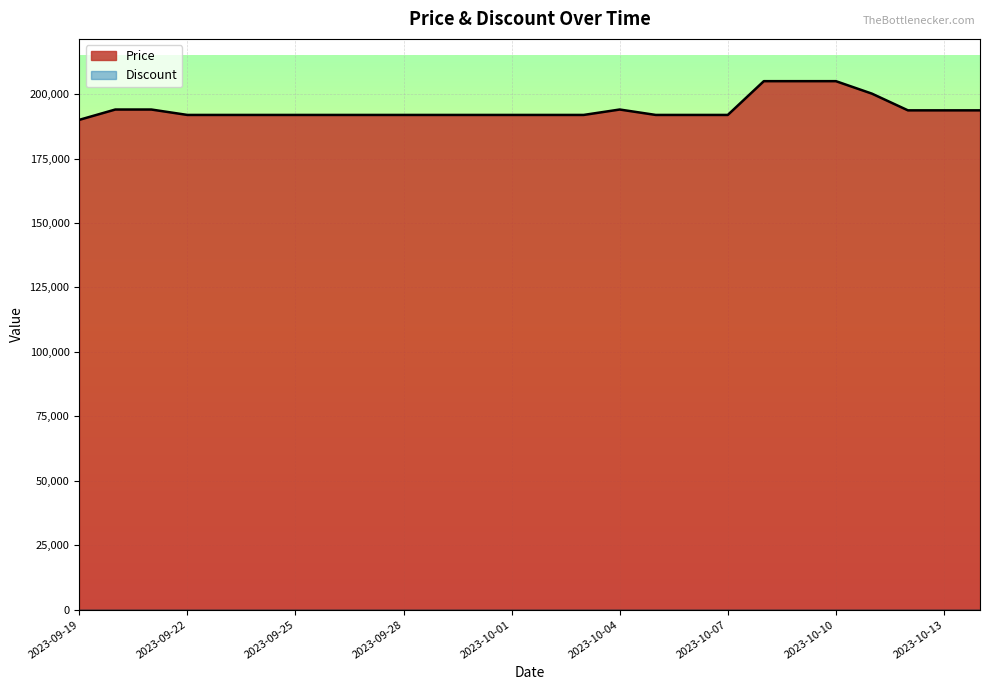

Rank the categories by value from highest to lowest.

2023-10-08, 2023-10-09, 2023-10-10, 2023-10-11, 2023-09-20, 2023-09-21, 2023-10-04, 2023-10-12, 2023-10-13, 2023-10-14, 2023-09-22, 2023-09-23, 2023-09-24, 2023-09-25, 2023-09-26, 2023-09-27, 2023-09-28, 2023-09-29, 2023-09-30, 2023-10-01, 2023-10-02, 2023-10-03, 2023-10-05, 2023-10-06, 2023-10-07, 2023-09-19